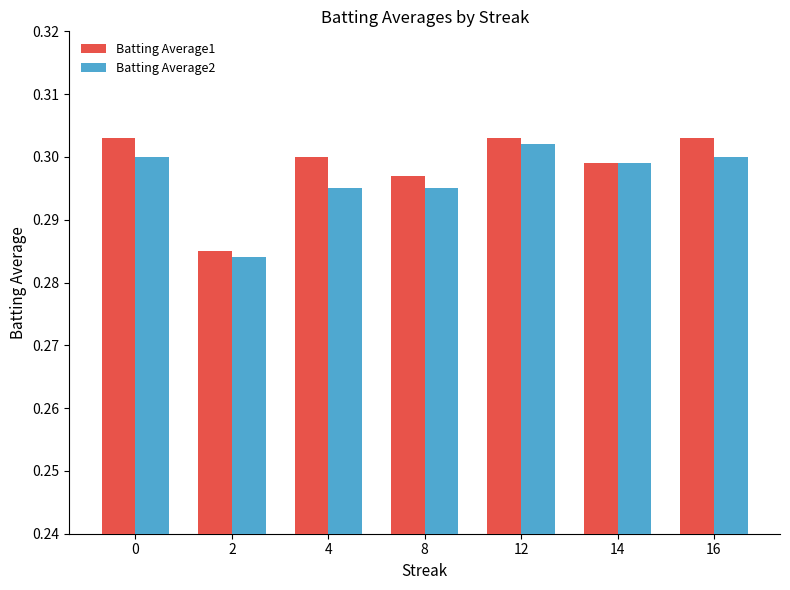

Rank the series at 16 from highest to lowest value.

Batting Average1, Batting Average2